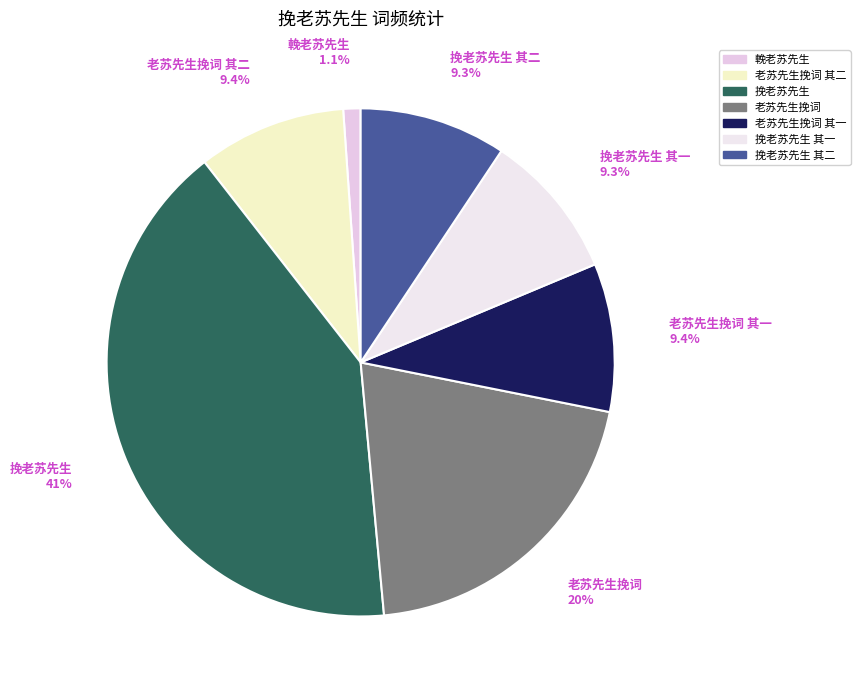

Does any single category account for the majority?

No